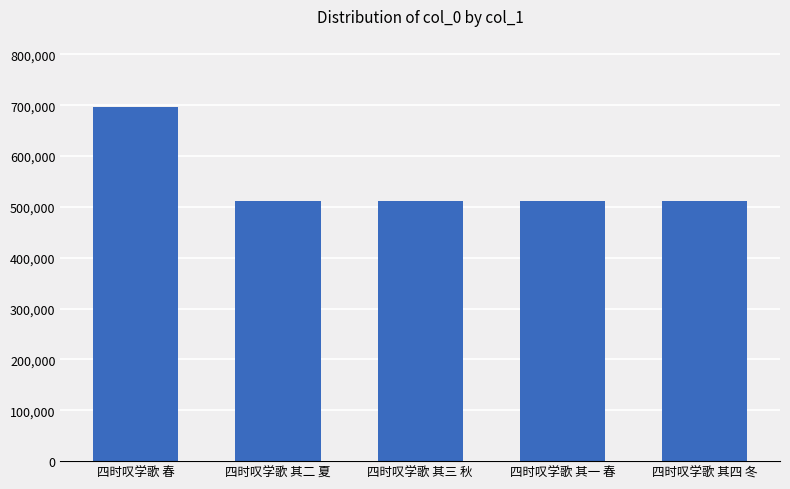

Approximately how many times larger is the value at 四时叹学歌 春 compared to 四时叹学歌 其三 秋?

1.4